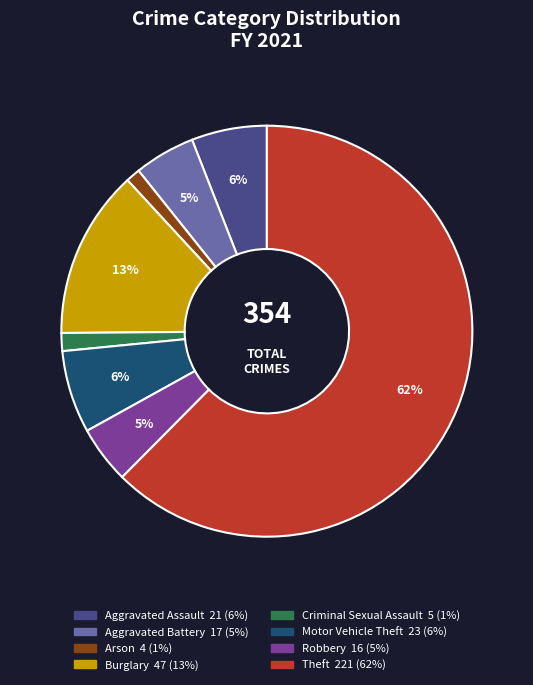

True or false: Burglary accounts for 13% of the total.

True